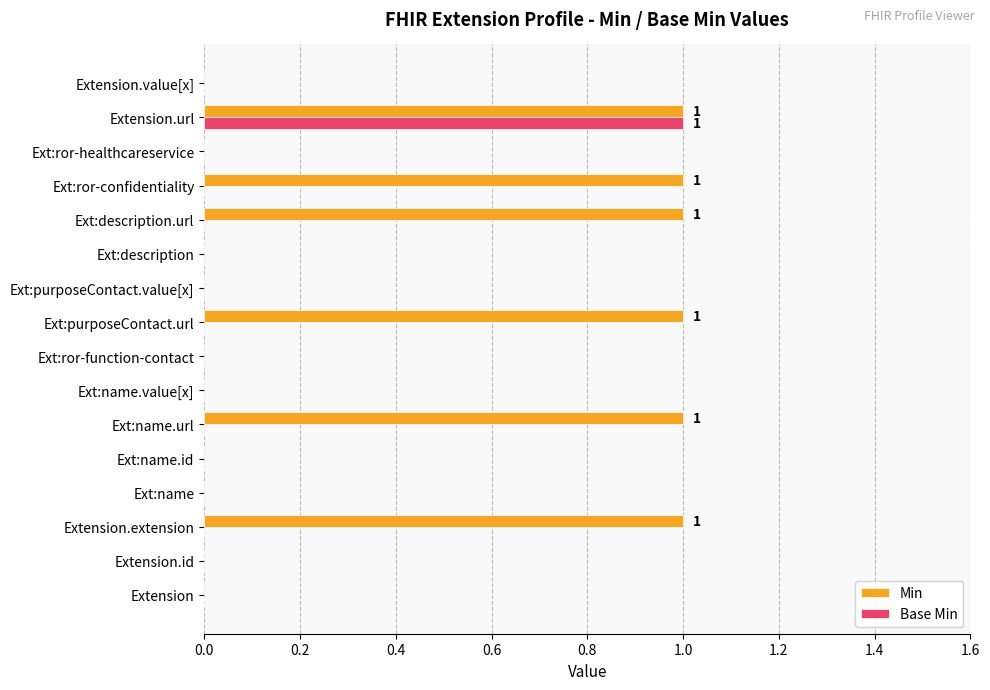

The Min series shows 1 at Ext:name.url. True or false?

True